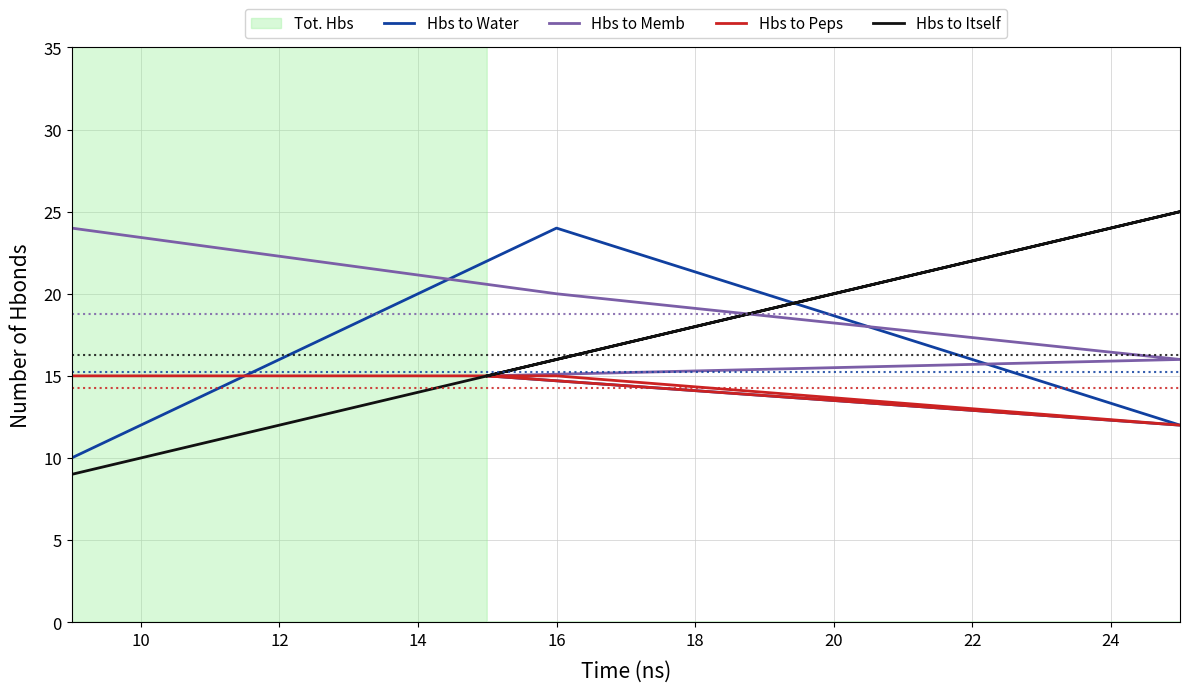

List the series in order of their overall mean, highest first.

Hbs to Memb, Hbs to Itself, Hbs to Water, Hbs to Peps